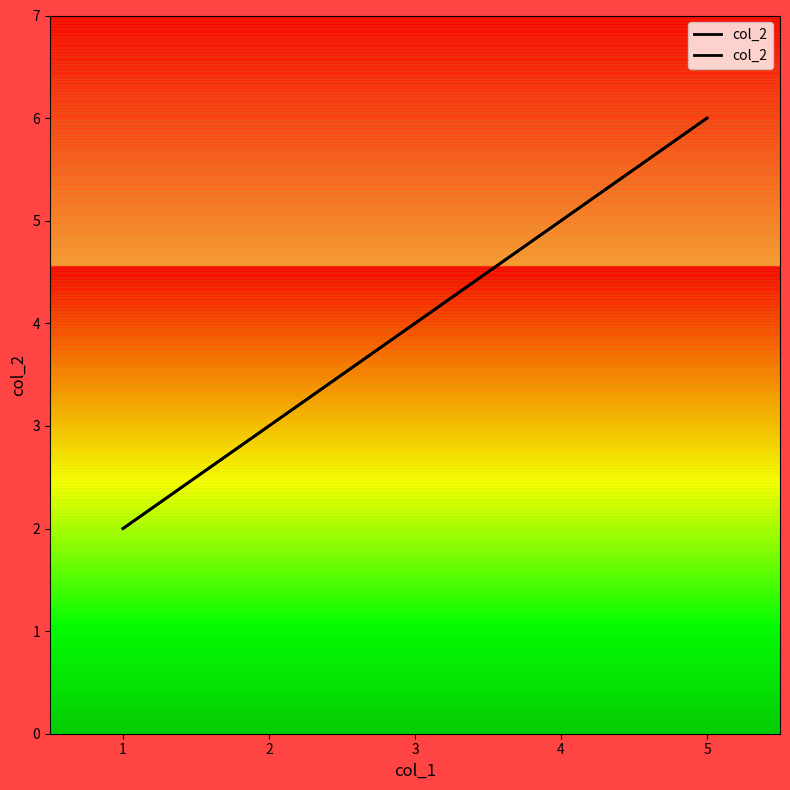

What is the value of the 2nd point from the left?

4